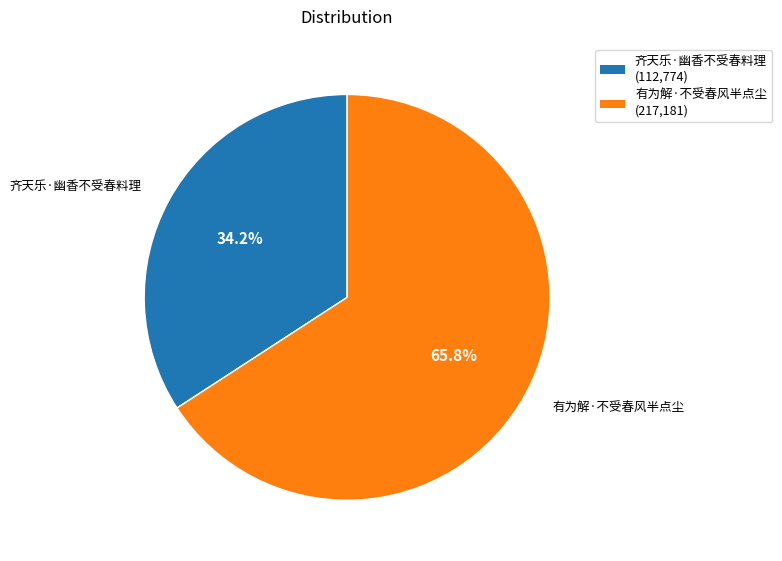

Which slice represents more than half of the pie?

有为解·不受春风半点尘